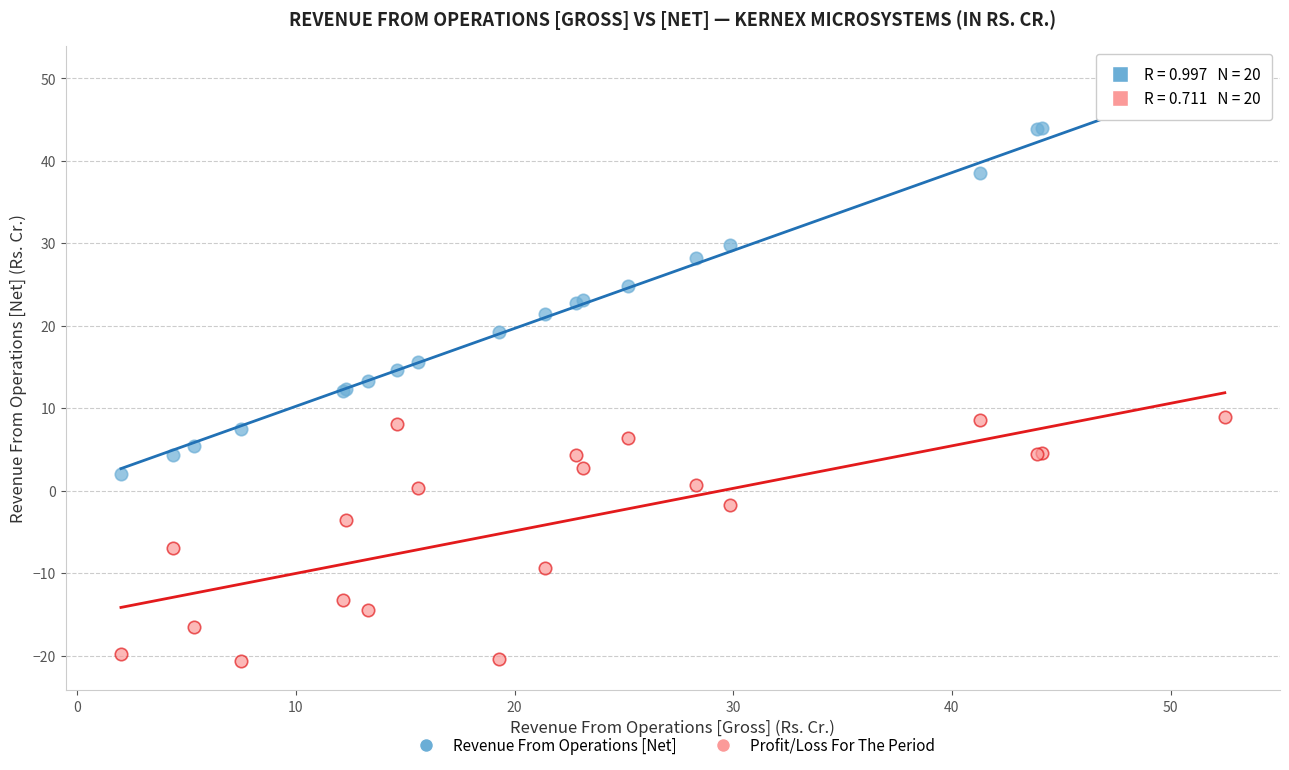

Which series contains the highest Y value?

Revenue From Operations [Net]